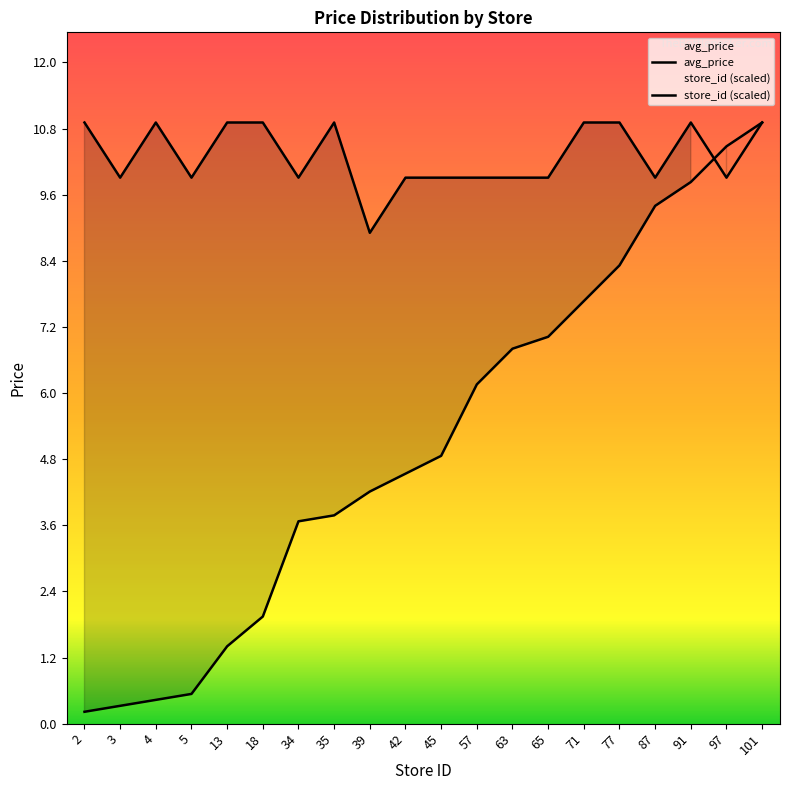

What is the value of the store_id (scaled) point at the 13th from the left?

6.8